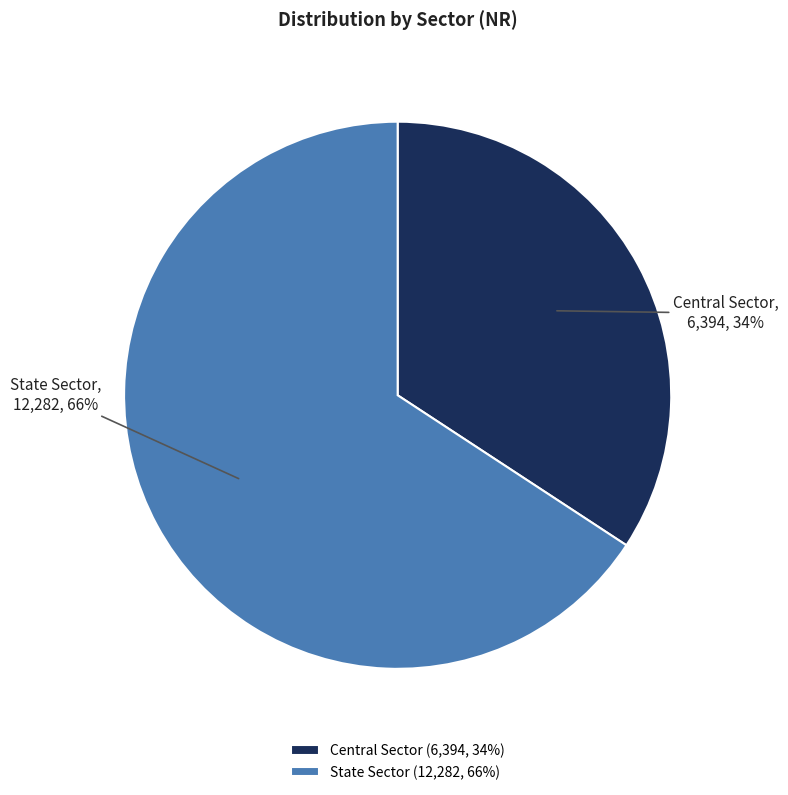

Rank the categories by value from highest to lowest.

State Sector, Central Sector